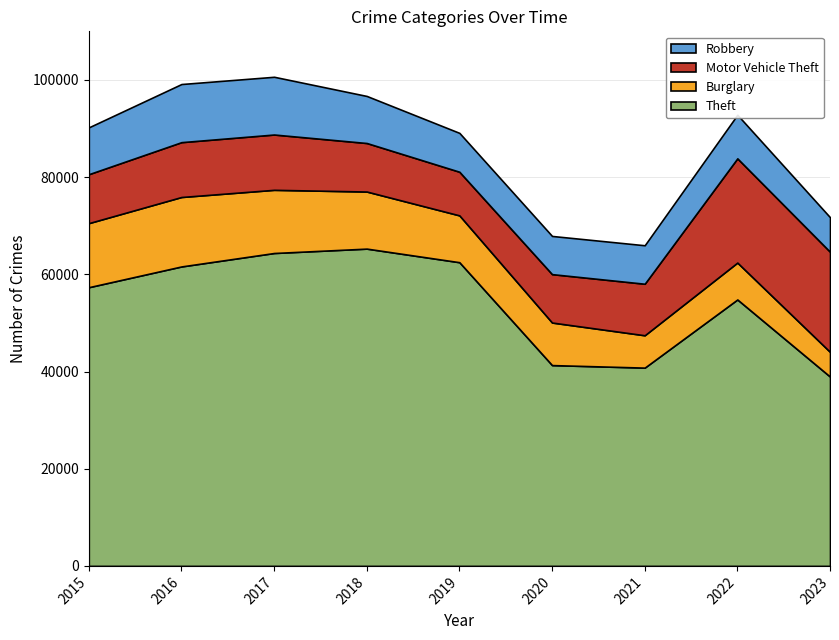

Reading left to right, transcribe all the data shown in this chart.

Theft: 57350	61621	64386	65287	62492	41321	40800	54826	38961
Burglary: 13184	14289	13001	11747	9638	8758	6659	7593	5083
Motor Vehicle Theft: 10068	11286	11380	9985	8977	9959	10602	21449	20602
Robbery: 9638	11960	11880	9681	7995	7855	7918	8964	7102